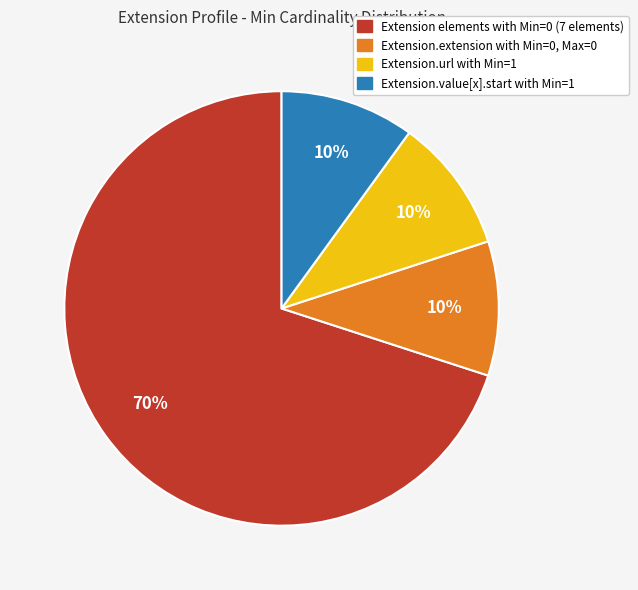

Is there any slice that represents more than half of the pie?

Yes